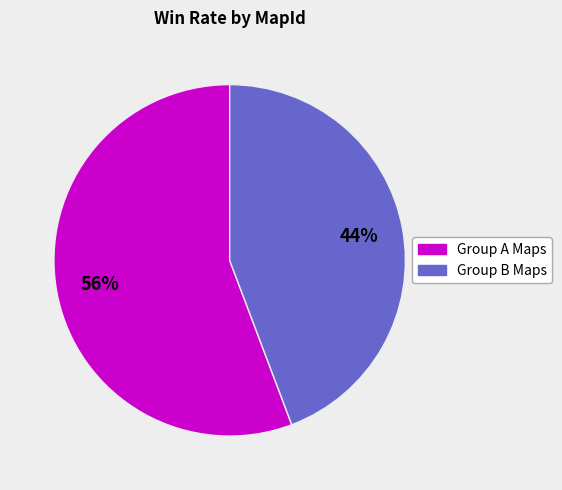

To the nearest percent, what is the average slice percentage?

50%